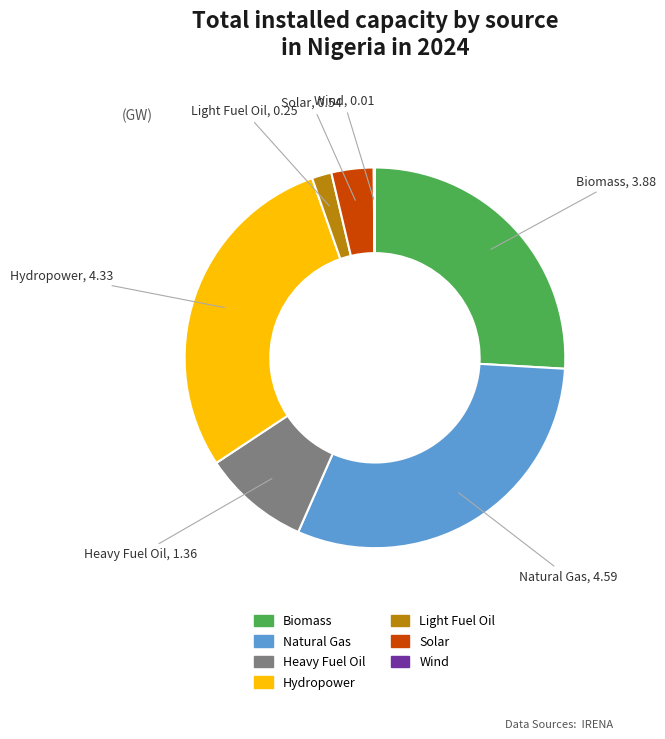

Between Hydropower and Natural Gas, which is larger?

Natural Gas